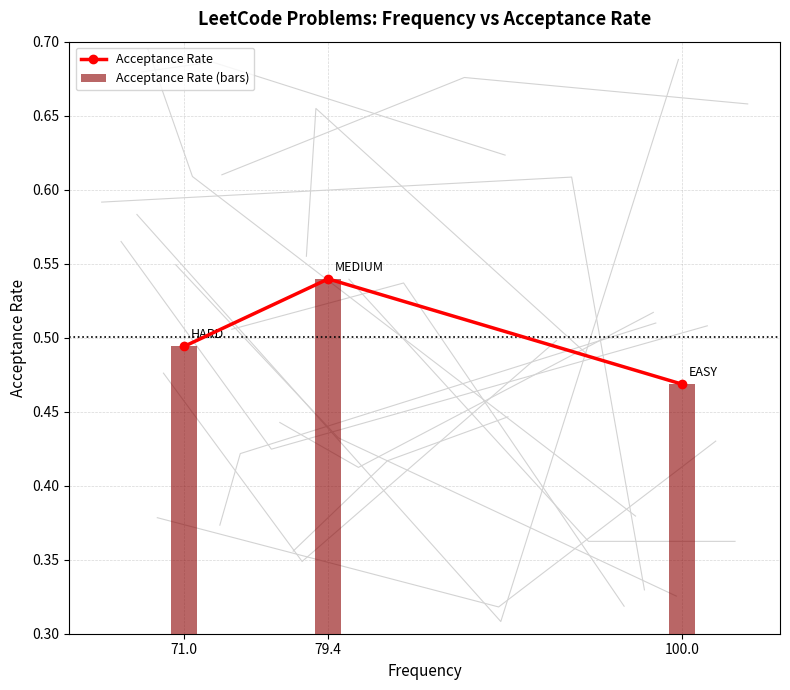

What is the average value of the Acceptance Rate series?

0.5